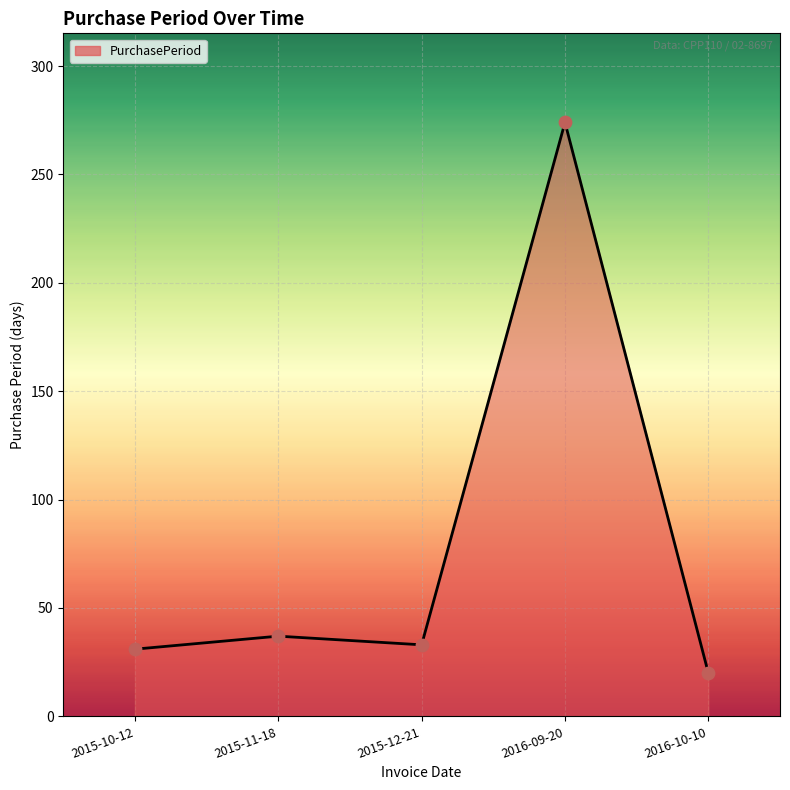

Between 2016-09-20 and 2015-10-12, which is larger?

2016-09-20